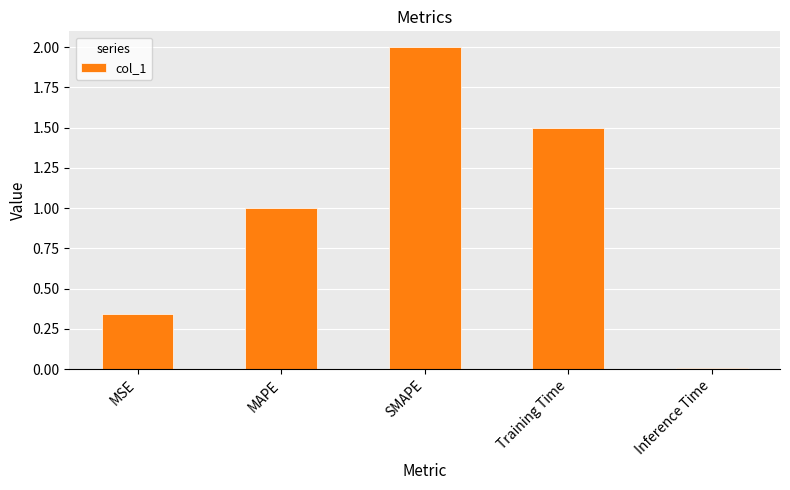

Read the value at SMAPE.

2.0